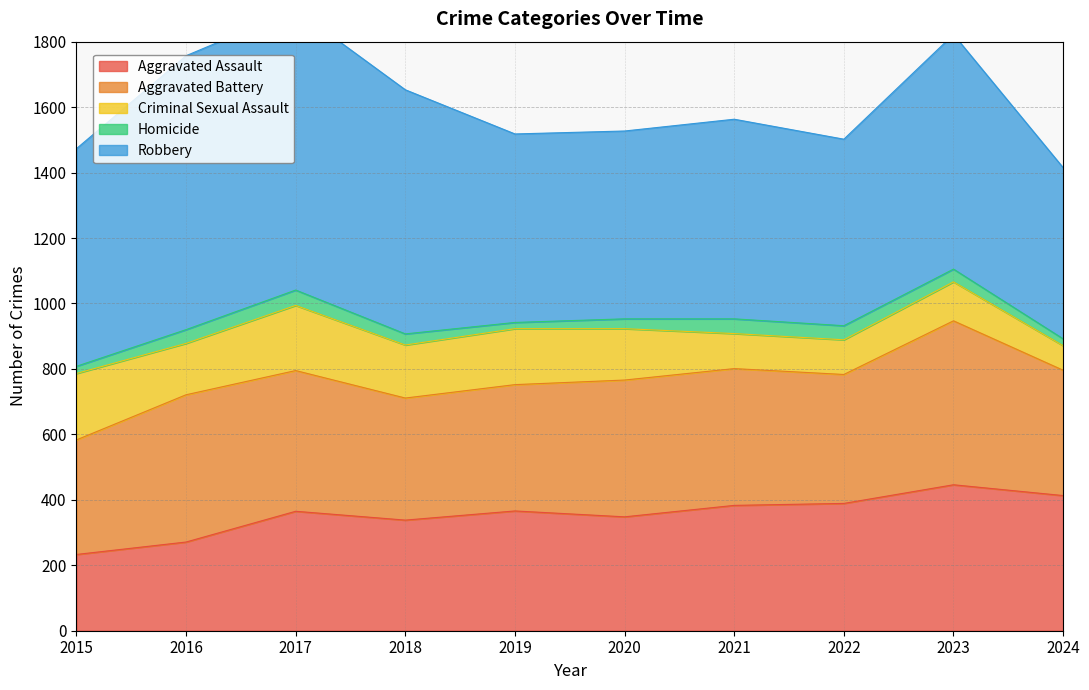

How many interior local peaks does the Homicide series have?

2